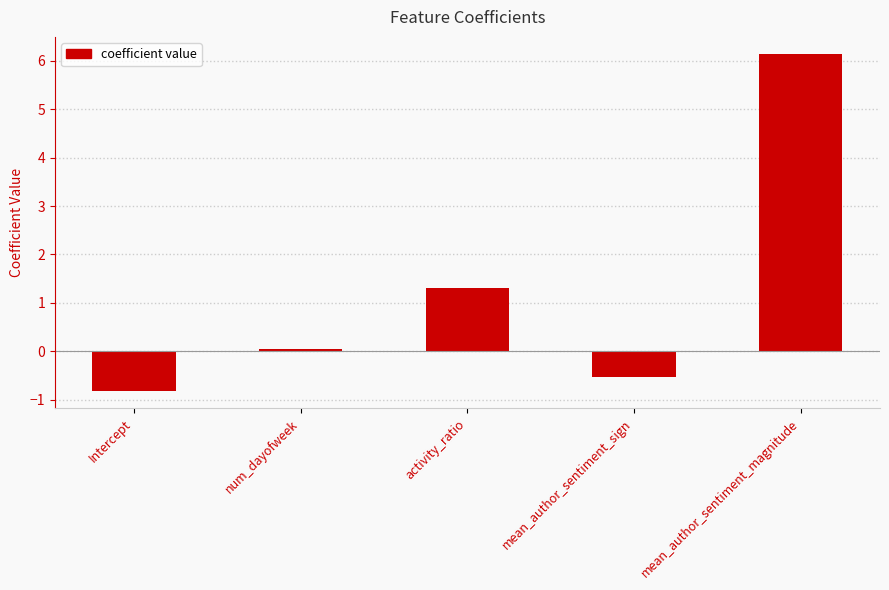

How many bars are there in total?

5